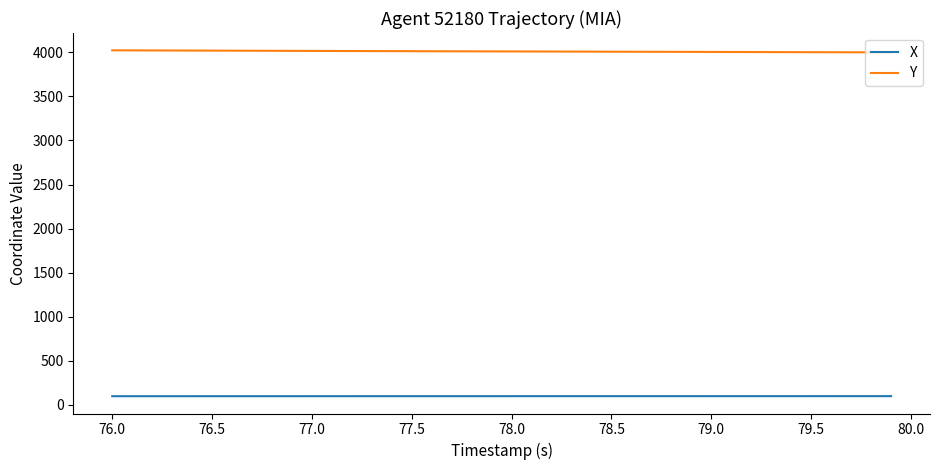

List the series in order of their overall mean, lowest first.

X, Y